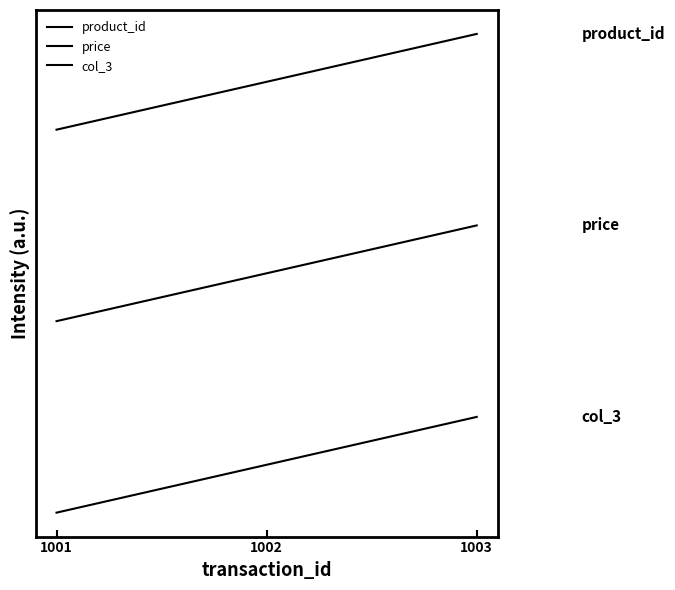

At which category does the chart reach its peak across all series?

1003